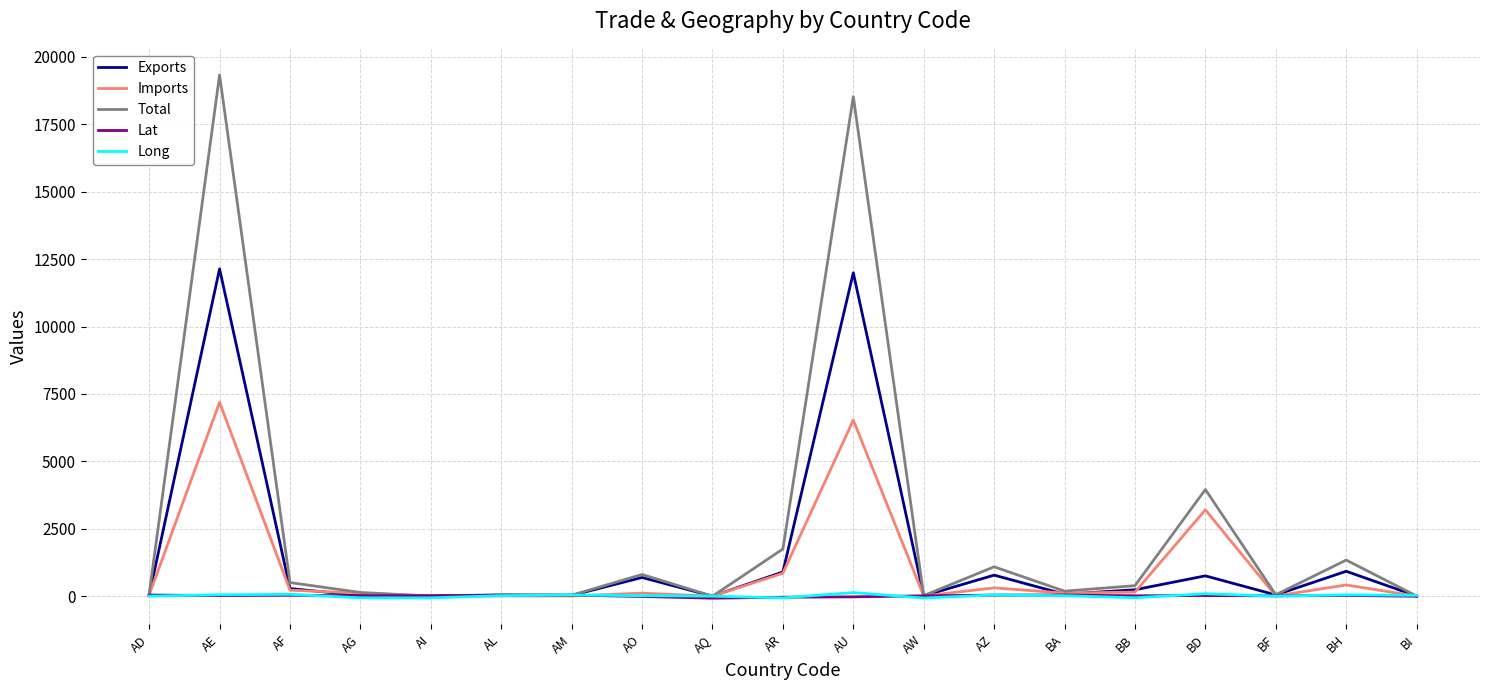

What is the minimum value shown in the chart?

-75.3